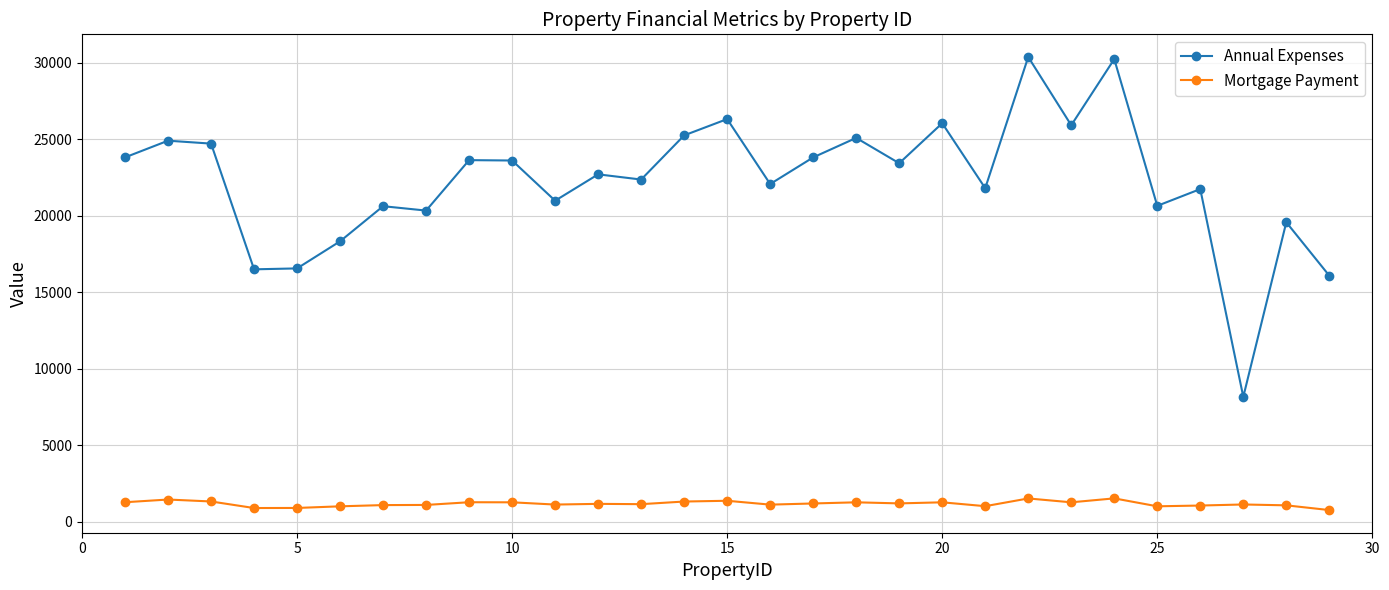

Does the chart display data point markers on the line(s)?

Yes